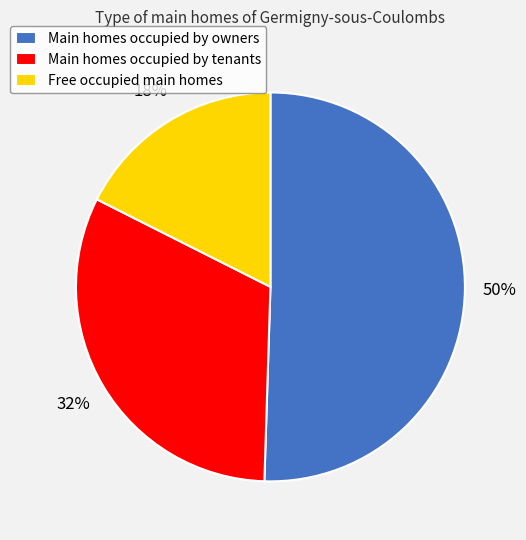

True or false: Free occupied main homes accounts for 24% of the total.

False